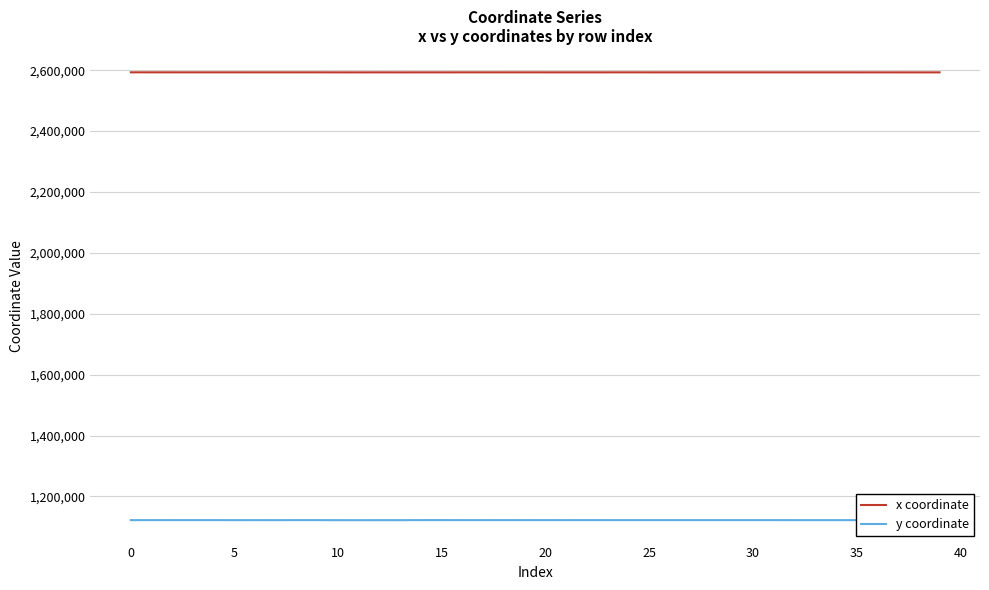

List the series in order of their peak value, lowest first.

y coordinate, x coordinate